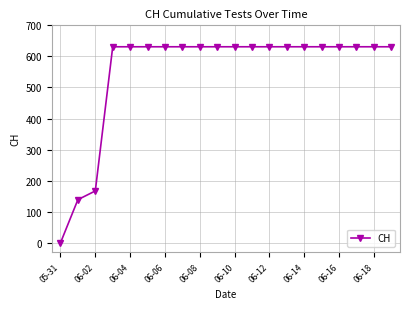

What is the maximum value shown in the chart?

631